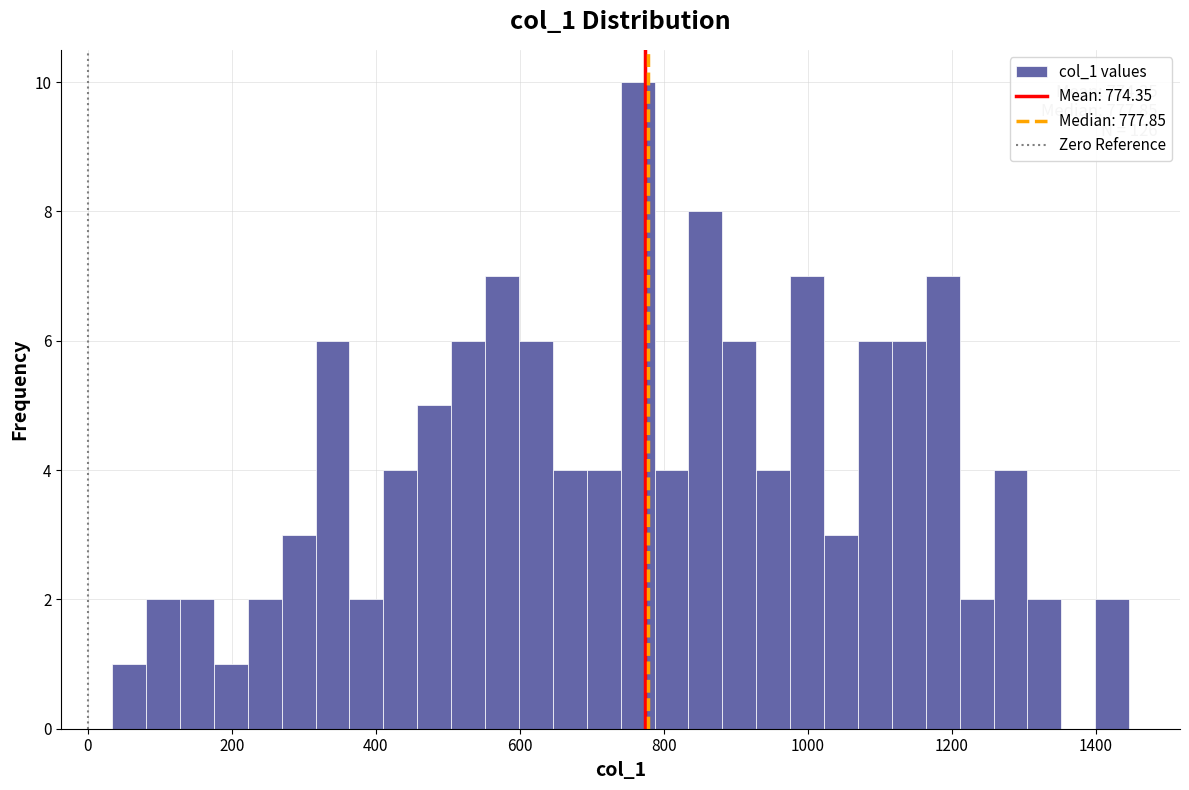

Around what value on the x-axis is the tallest bar? Give the approximate position of its centre, as read against the axis.

760